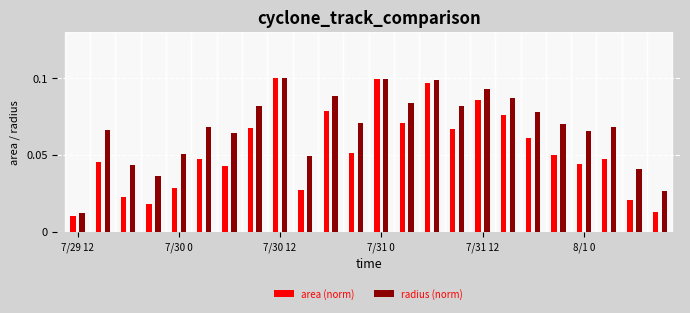

At how many categories does at least one series exceed 0?

24